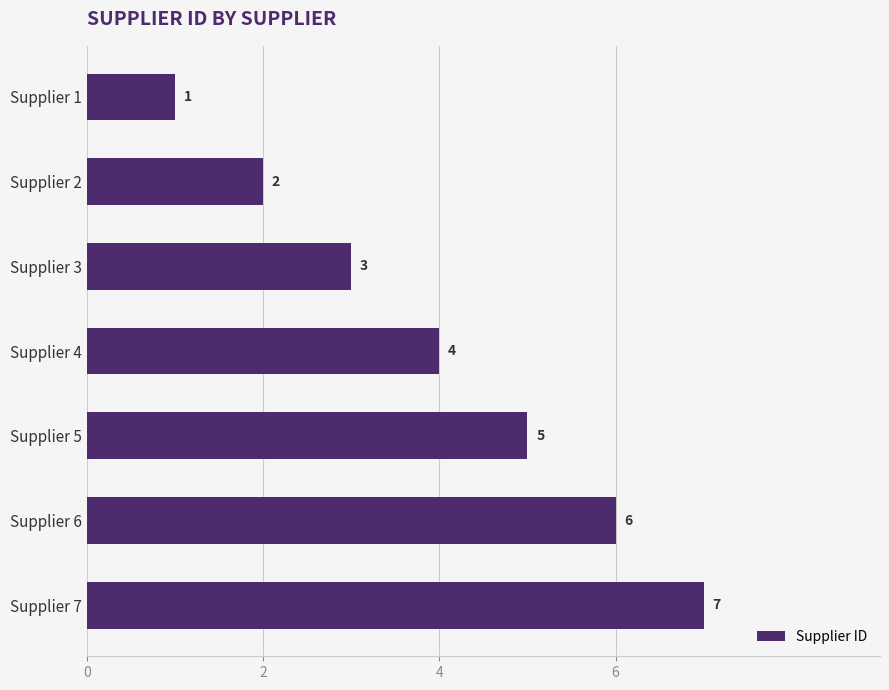

What is the sum of all values?

28